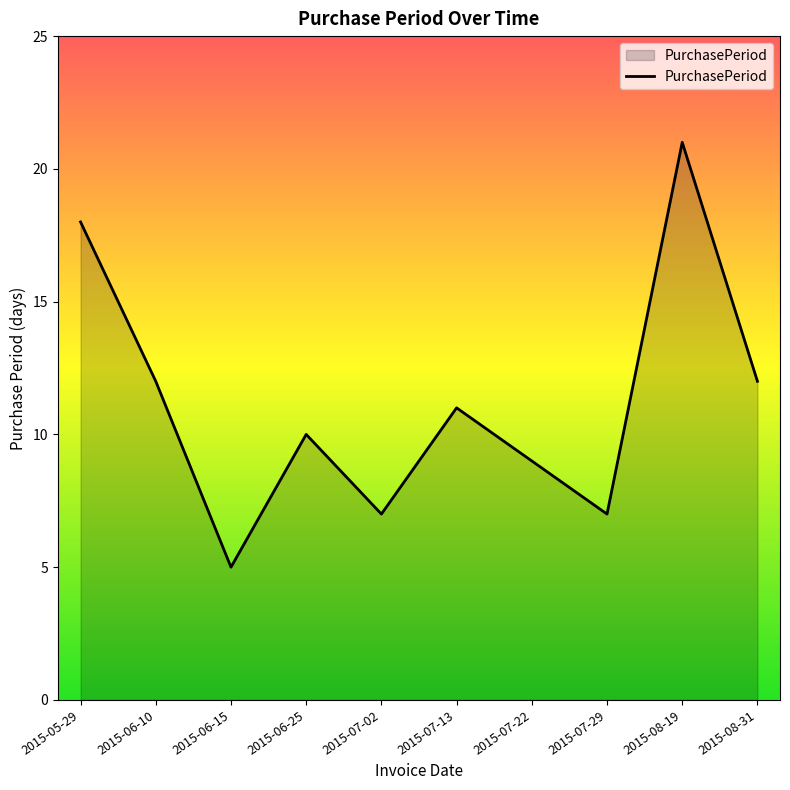

Reading right to left, transcribe all the data shown in this chart.

2015-08-31=12	2015-08-19=21	2015-07-29=7	2015-07-22=9	2015-07-13=11	2015-07-02=7	2015-06-25=10	2015-06-15=5	2015-06-10=12	2015-05-29=18